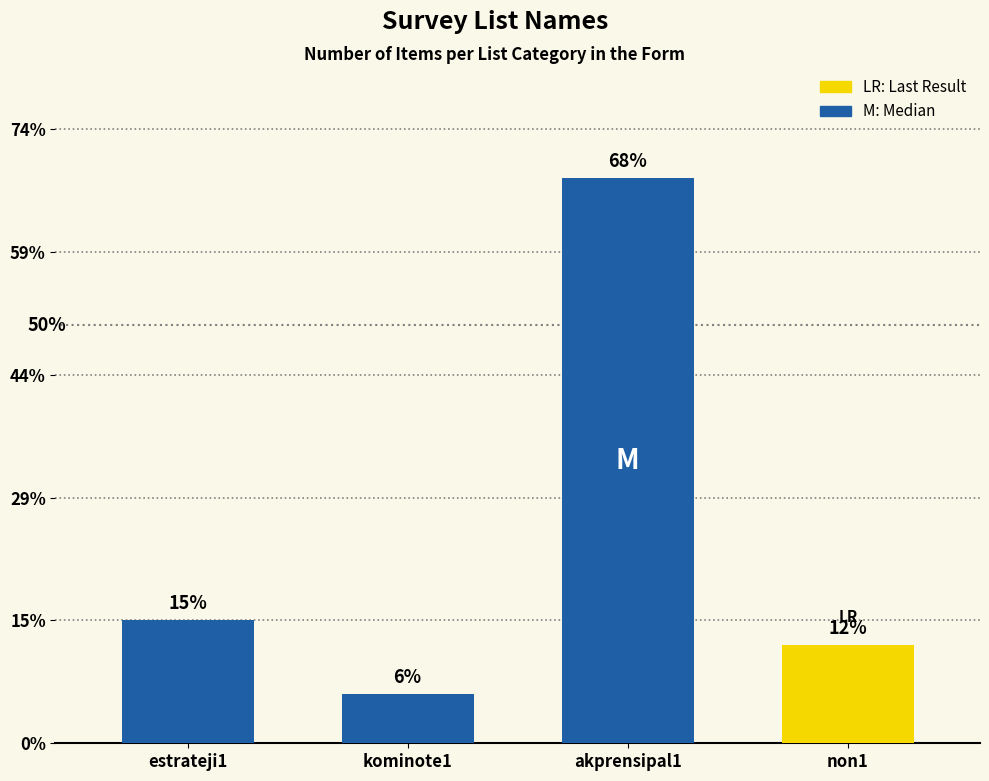

List the labels in order of value, largest first.

akprensipal1, estrateji1, non1, kominote1